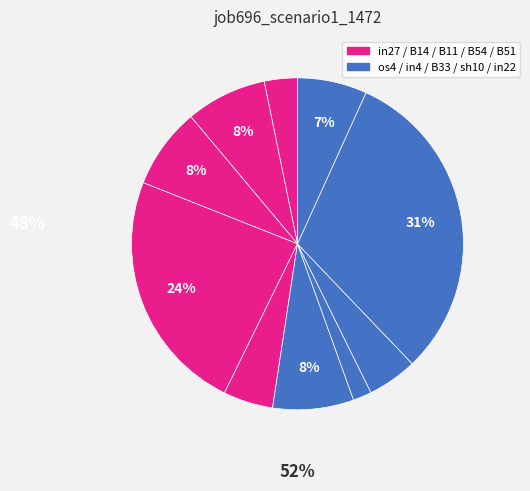

Count the number of slices in the pie.

10